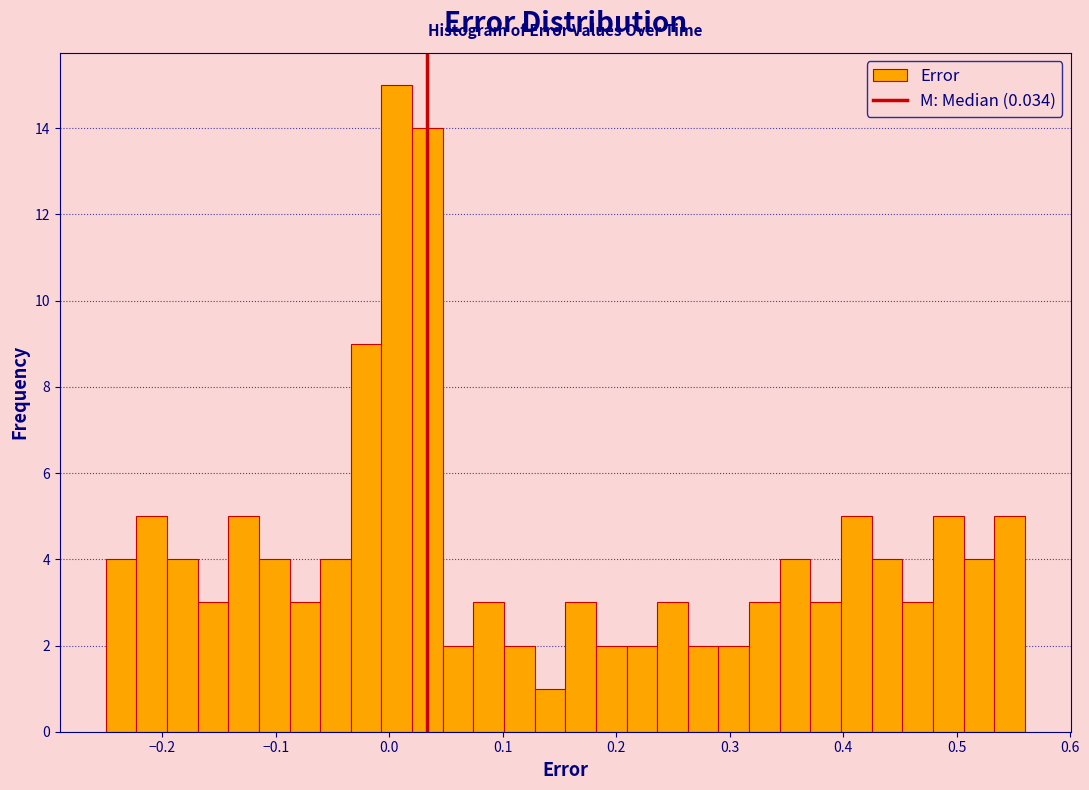

Read against the x-axis, roughly where is the centre of the tallest bar?

0.01